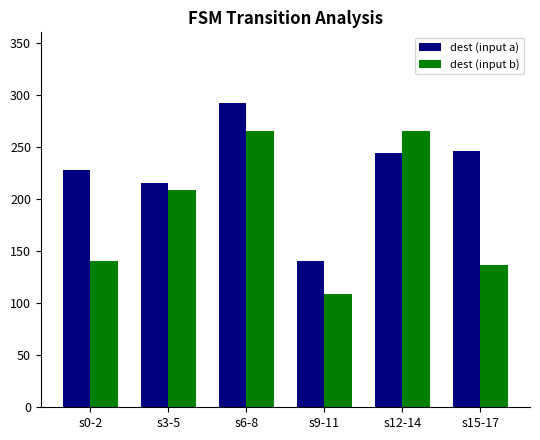

List the series in order of their peak value, lowest first.

dest (input b), dest (input a)